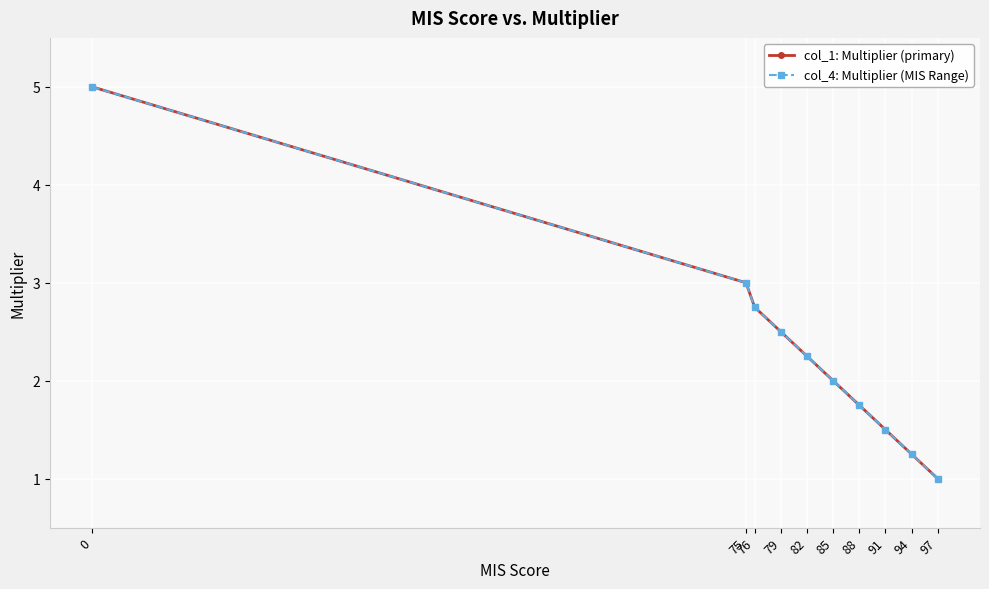

What is the total value across all series at 0?

10.0